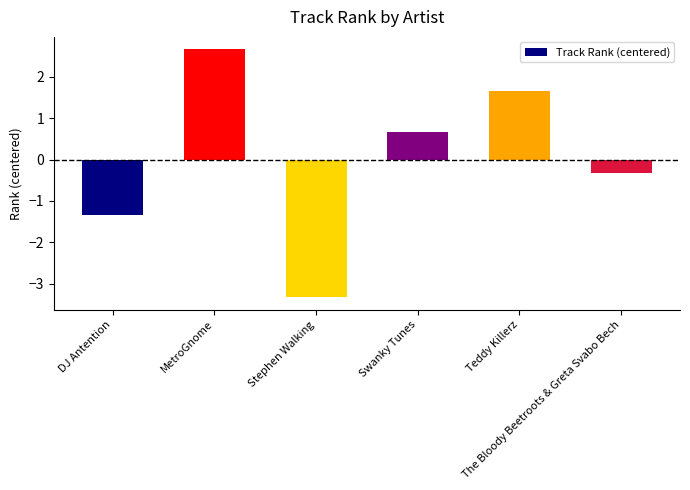

Rank the categories by value from highest to lowest.

MetroGnome, Teddy Killerz, Swanky Tunes, The Bloody Beetroots & Greta Svabo Bech, DJ Antention, Stephen Walking